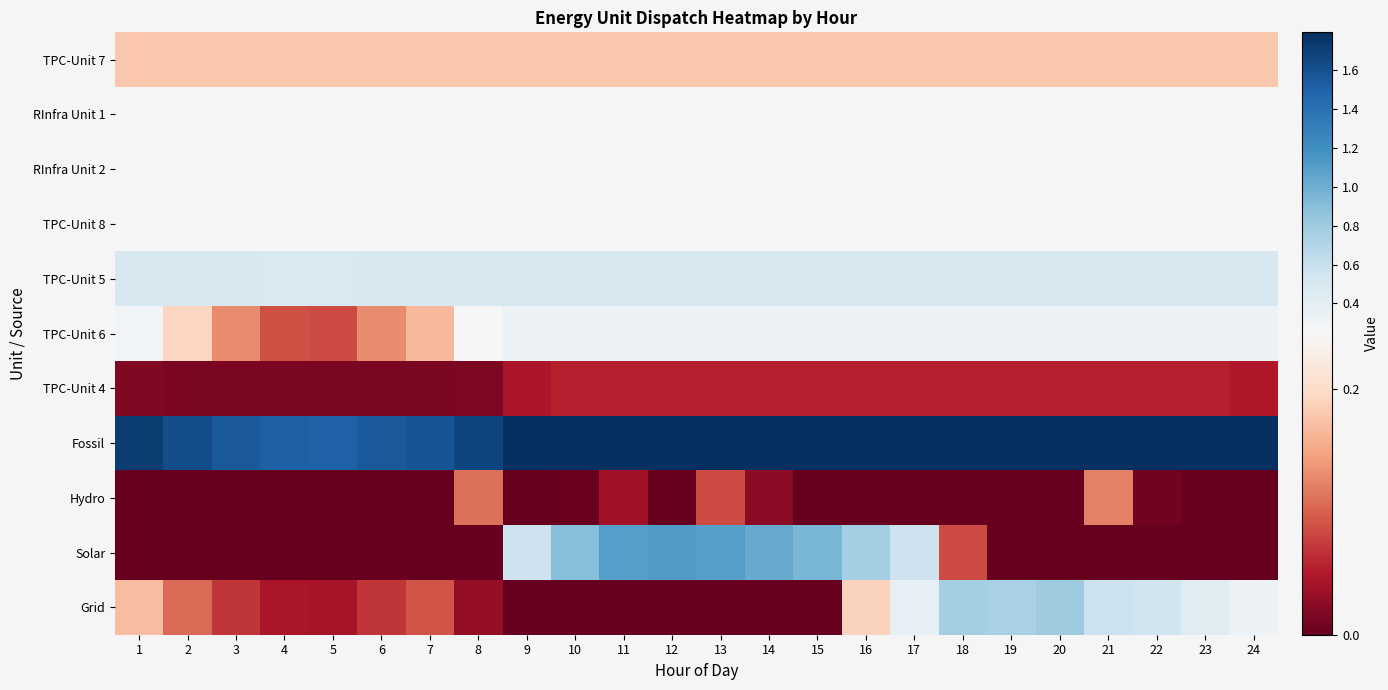

Between 1 and 18, which series saw the biggest shift?

Grid